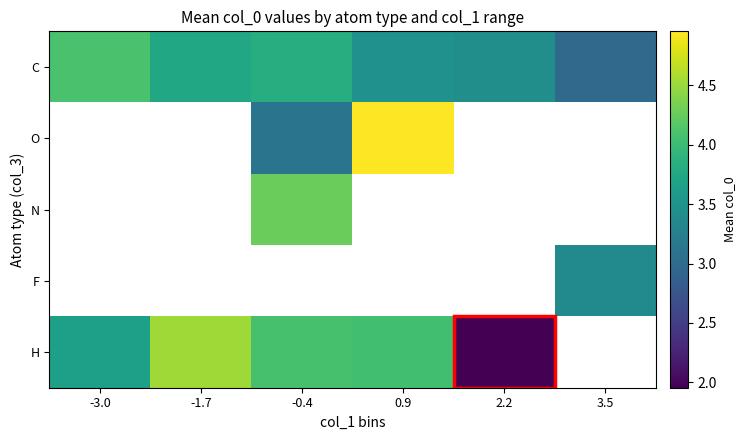

How many values in the H series are below 4?

2